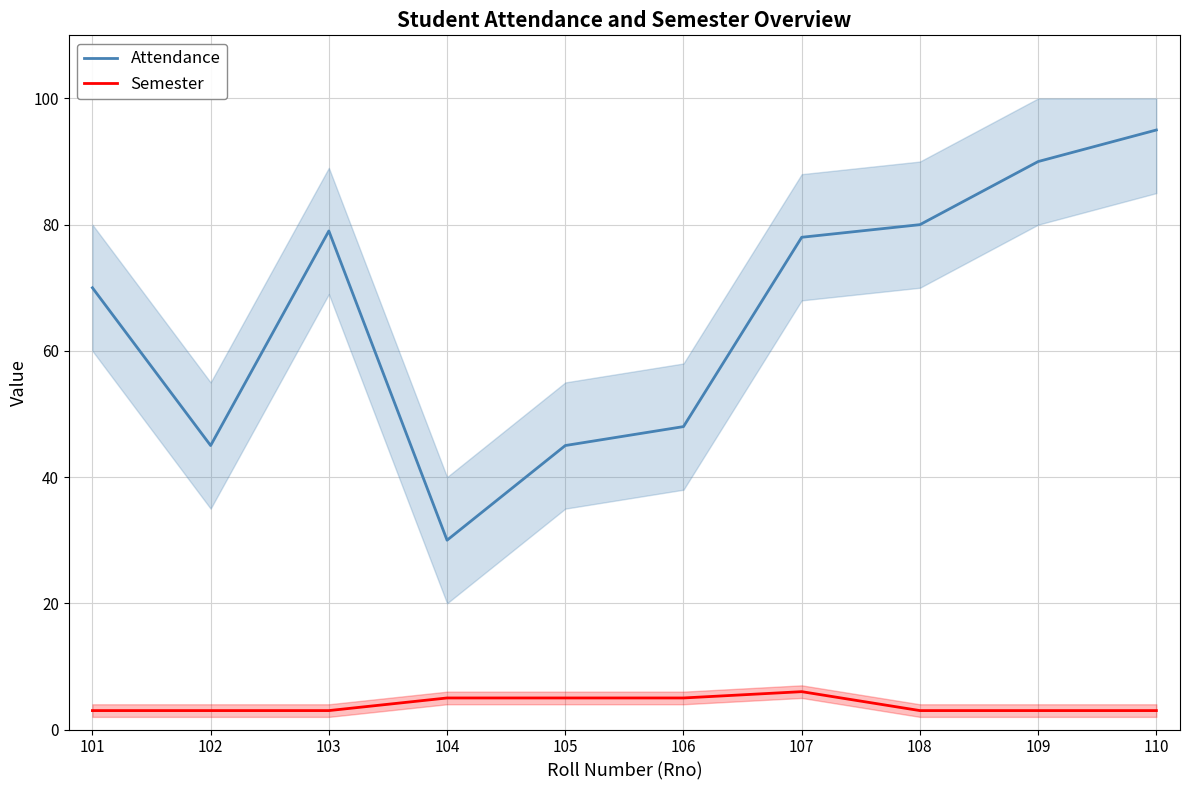

At which label does Attendance first exceed 78?

103